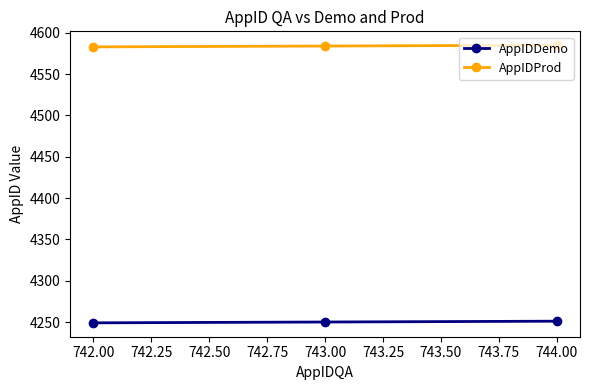

The value of AppIDDemo at 743.00 is 6616. True or false?

False